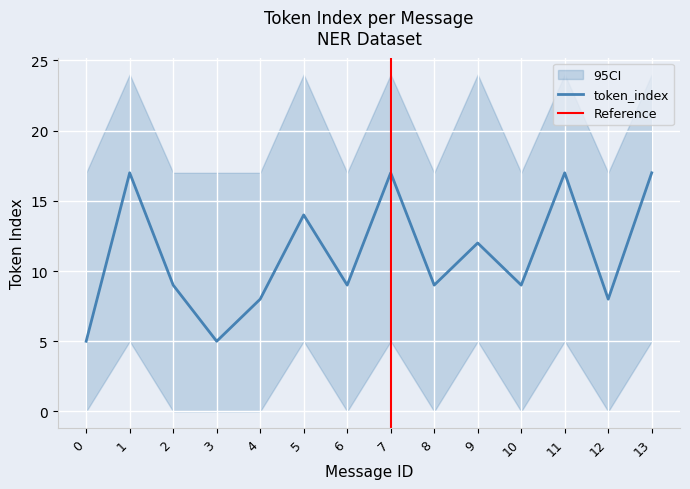

Between 0 and 6, which is larger?

6